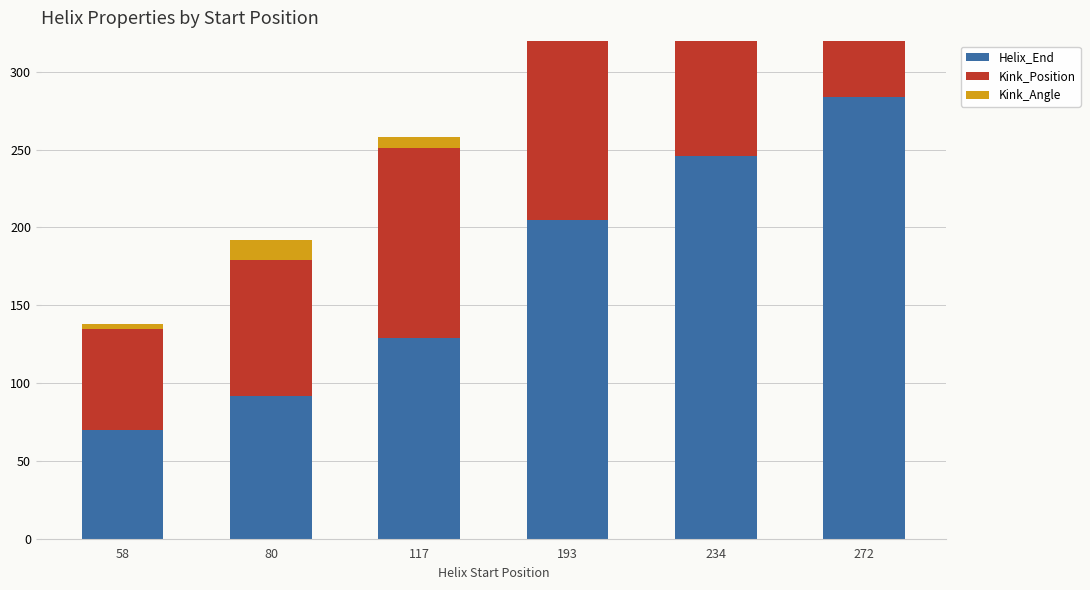

The Kink_Position series shows 53.7 at 80. True or false?

False